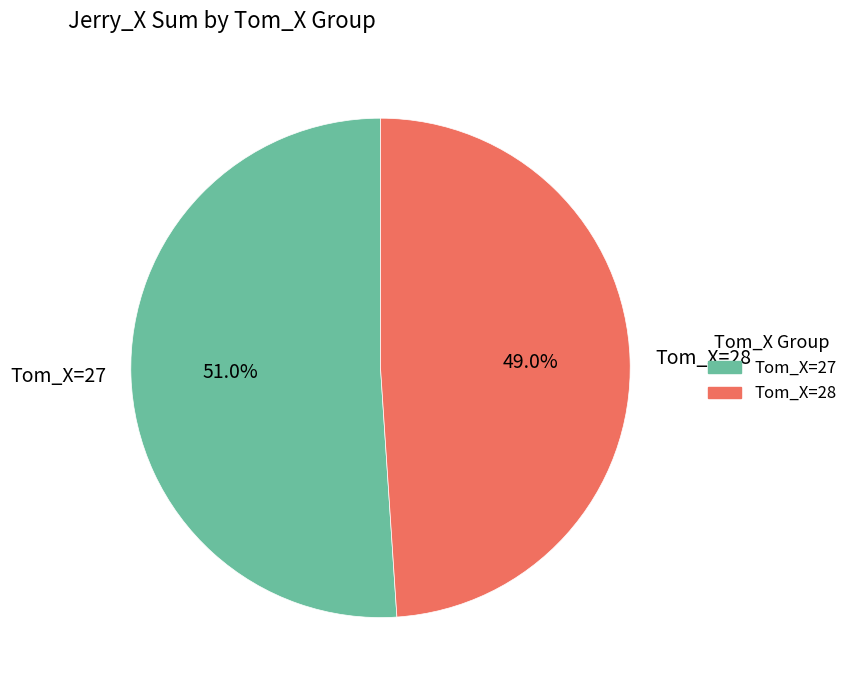

What is the ratio of the value at Tom_X=27 to the value at Tom_X=28?

1.0